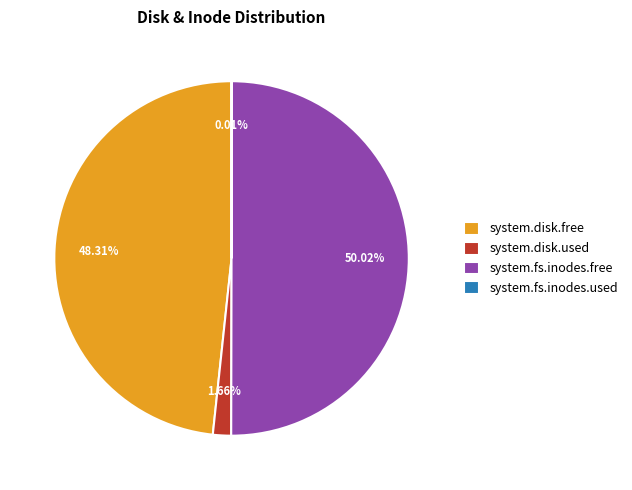

Which slice represents more than half of the pie?

system.fs.inodes.free